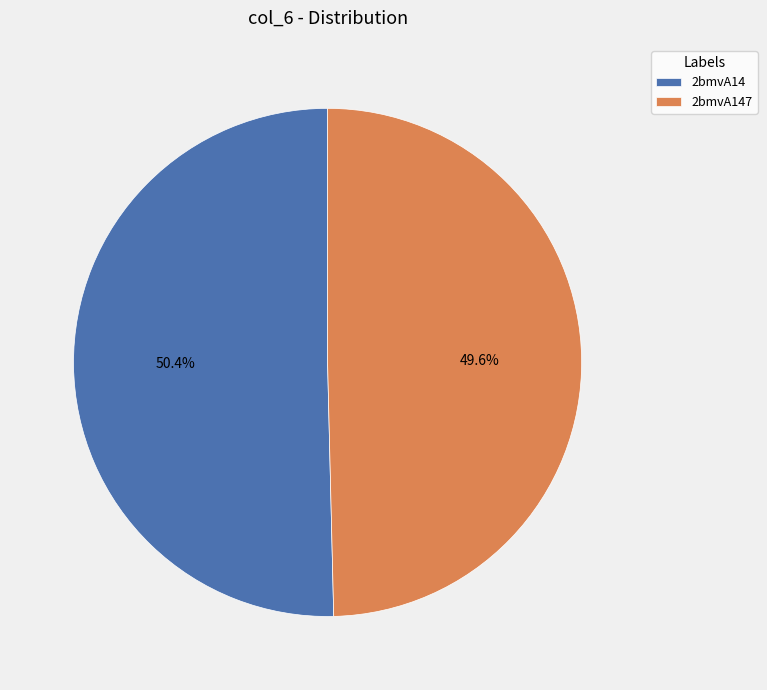

To the nearest percent, what is the difference between the largest and smallest slice percentages?

1%